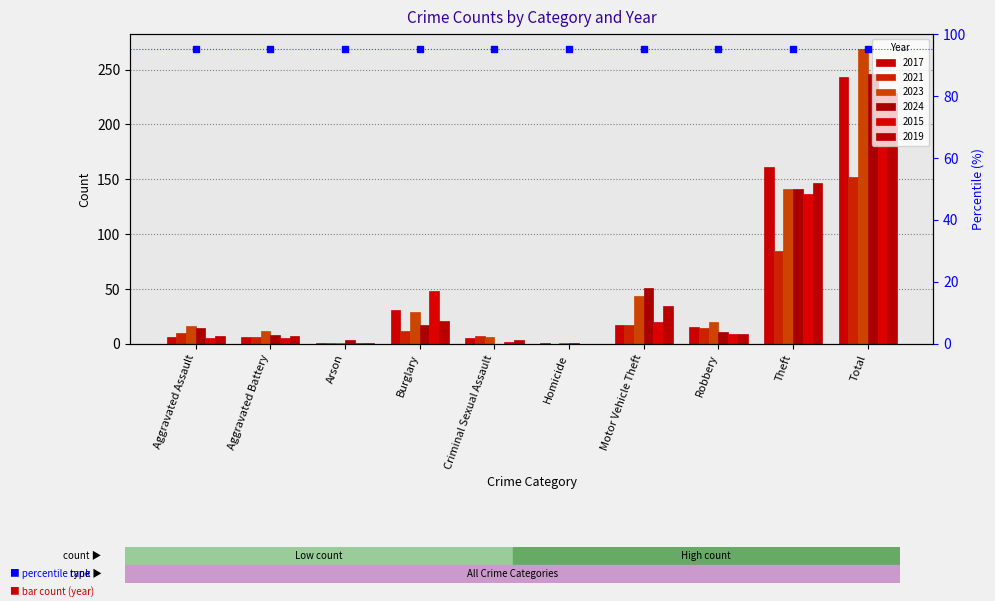

What is the value of the 2017 bar at the 4th from the left?

31